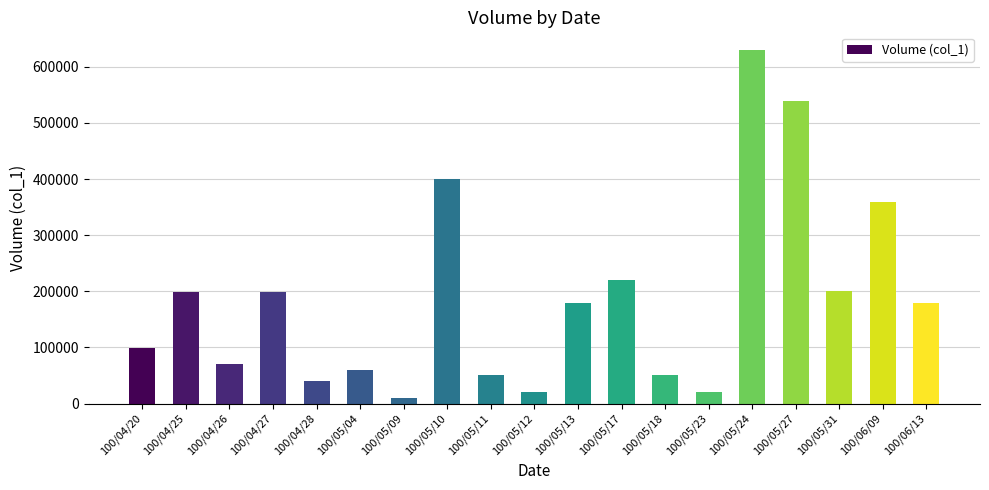

What is the greatest value displayed?

630000